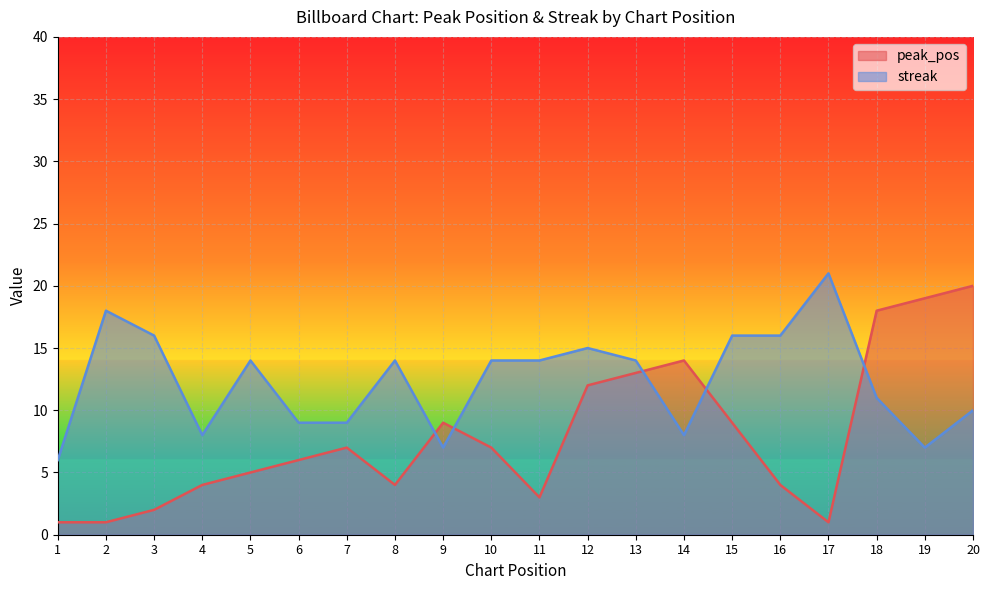

Reading left to right, what are all the values shown in this chart?

peak_pos: 1=1	2=1	3=2	4=4	5=5	6=6	7=7	8=4	9=9	10=7	11=3	12=12	13=13	14=14	15=9	16=4	17=1	18=18	19=19	20=20
streak: 1=6	2=18	3=16	4=8	5=14	6=9	7=9	8=14	9=7	10=14	11=14	12=15	13=14	14=8	15=16	16=16	17=21	18=11	19=7	20=10